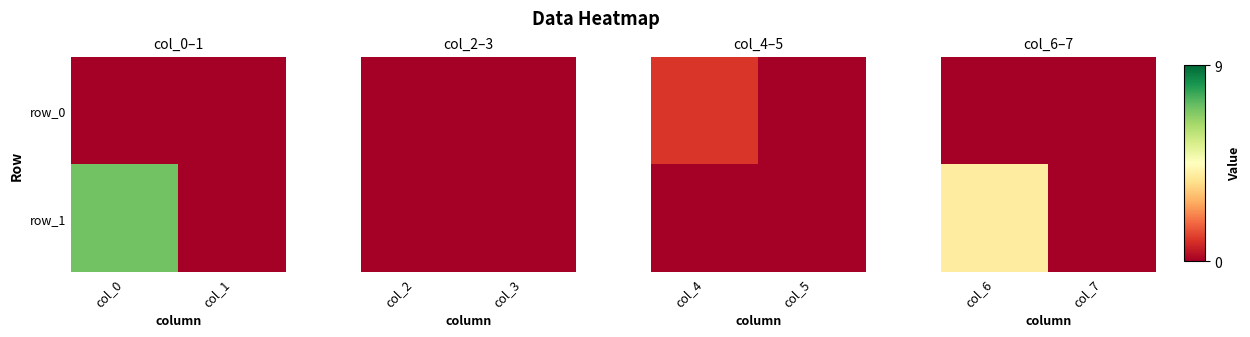

Is the value of row_1 at col_1 greater than the value of row_0 at col_1?

No